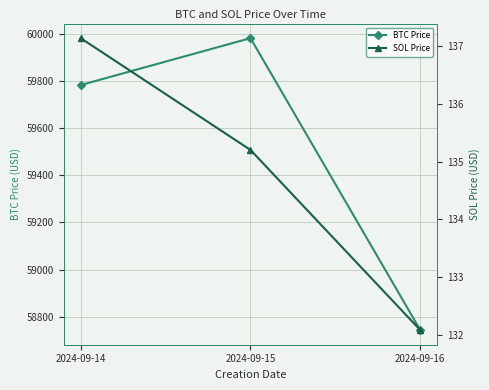

Reading left to right, list all the values displayed in this chart.

BTC Price: 59782.8	59981.8	58743.1
SOL Price: 137.1	135.2	132.1